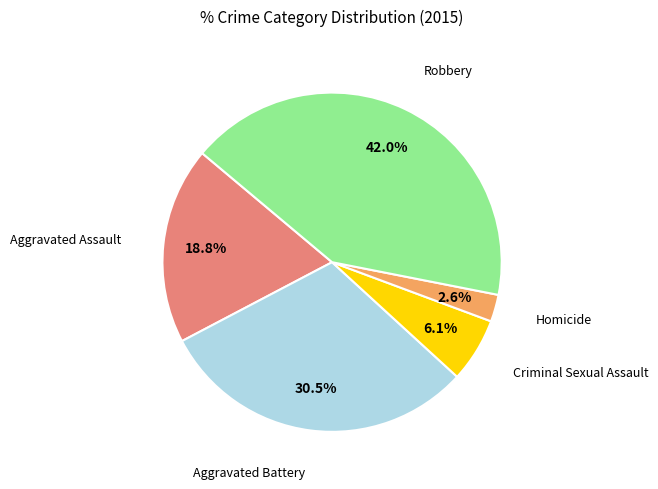

Is there a majority slice in this chart?

No